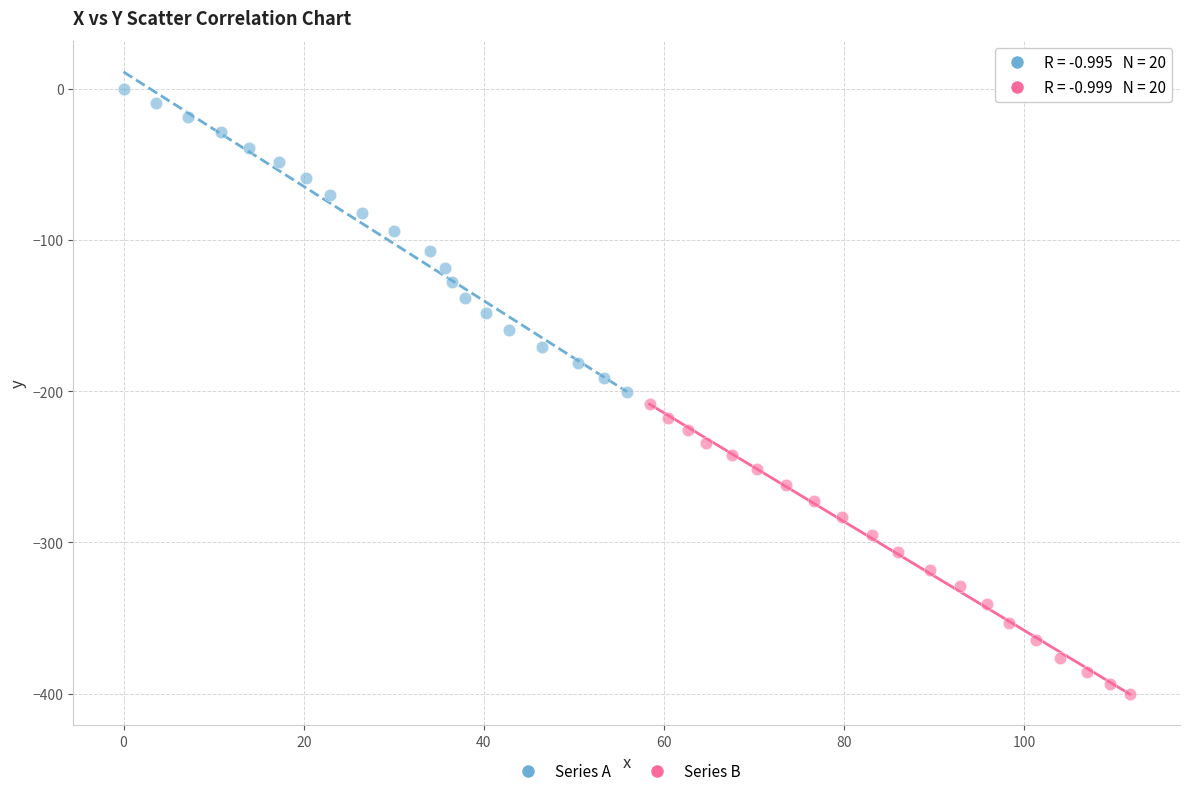

What are all the series names shown in the legend?

Series A, Series B